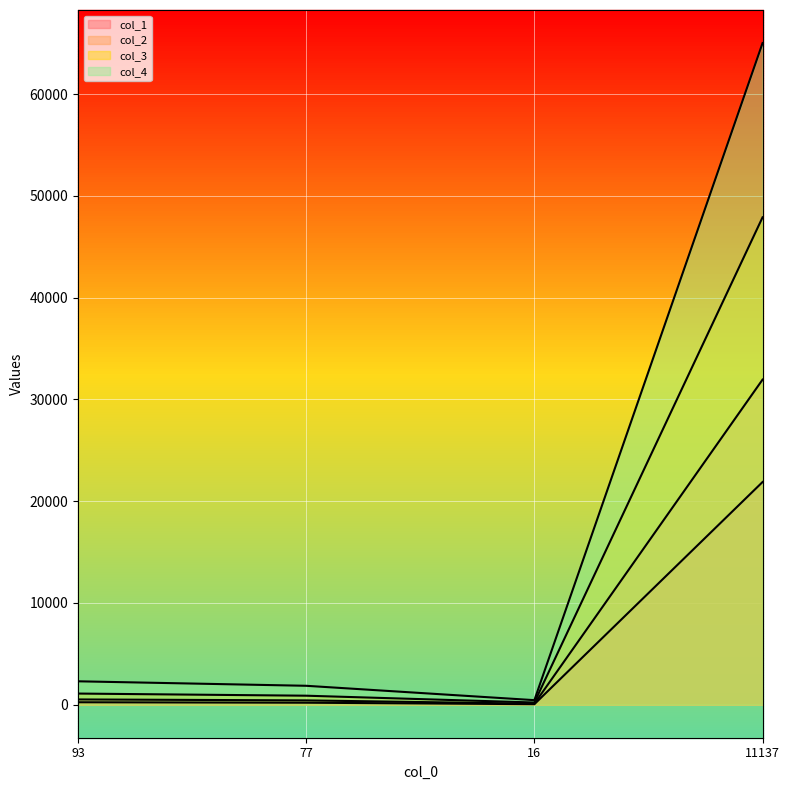

What is the difference between the col_4 values at 16 and 93?

1853